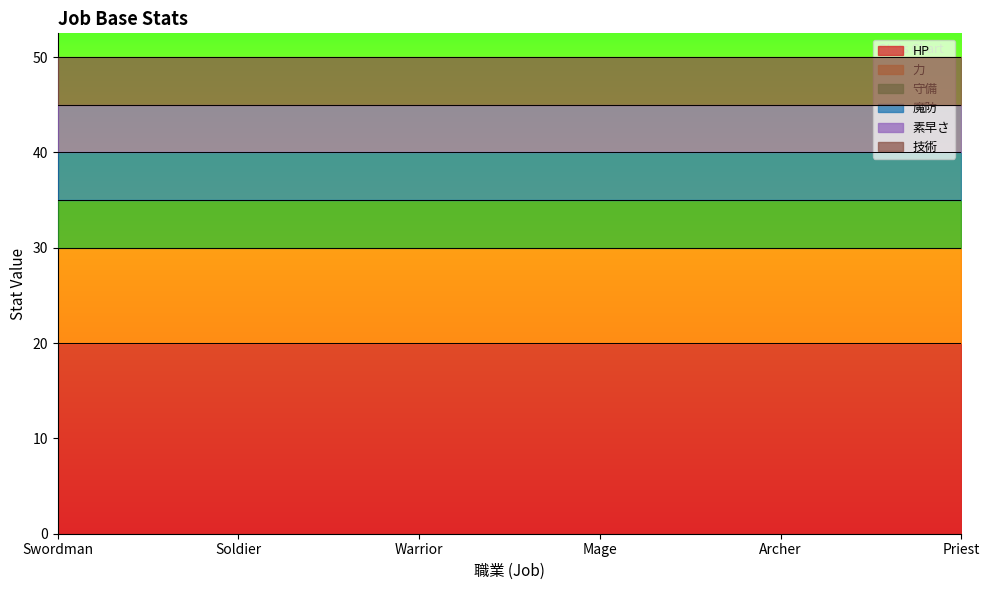

How many lines are shown in the chart?

6